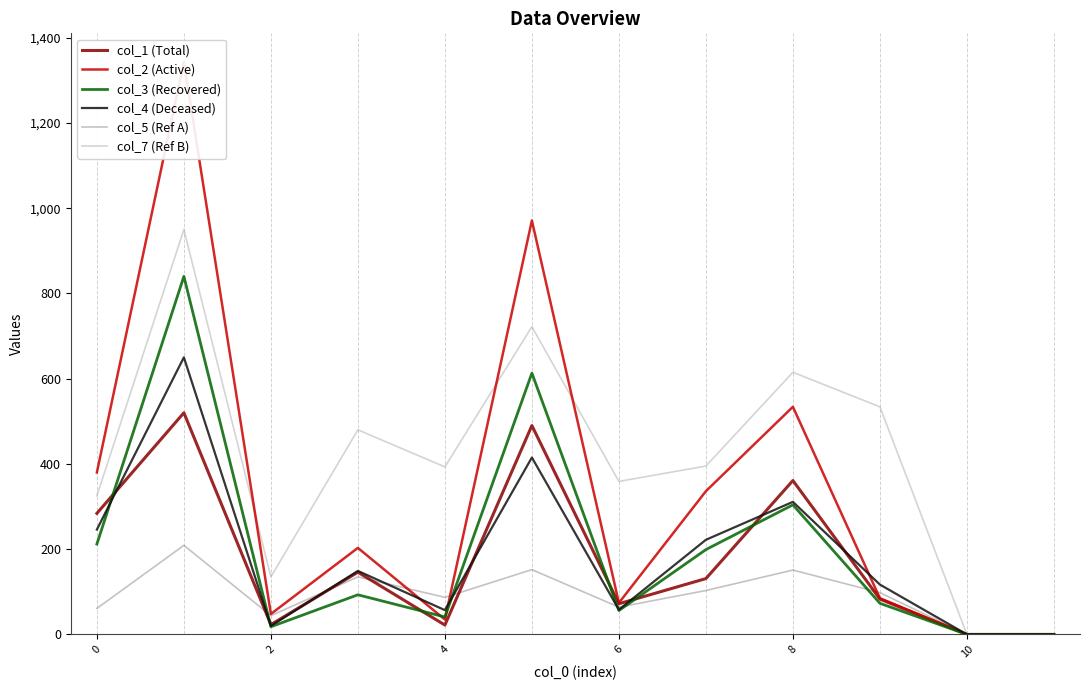

How many interior local valleys does the col_5 (Ref A) series have?

3